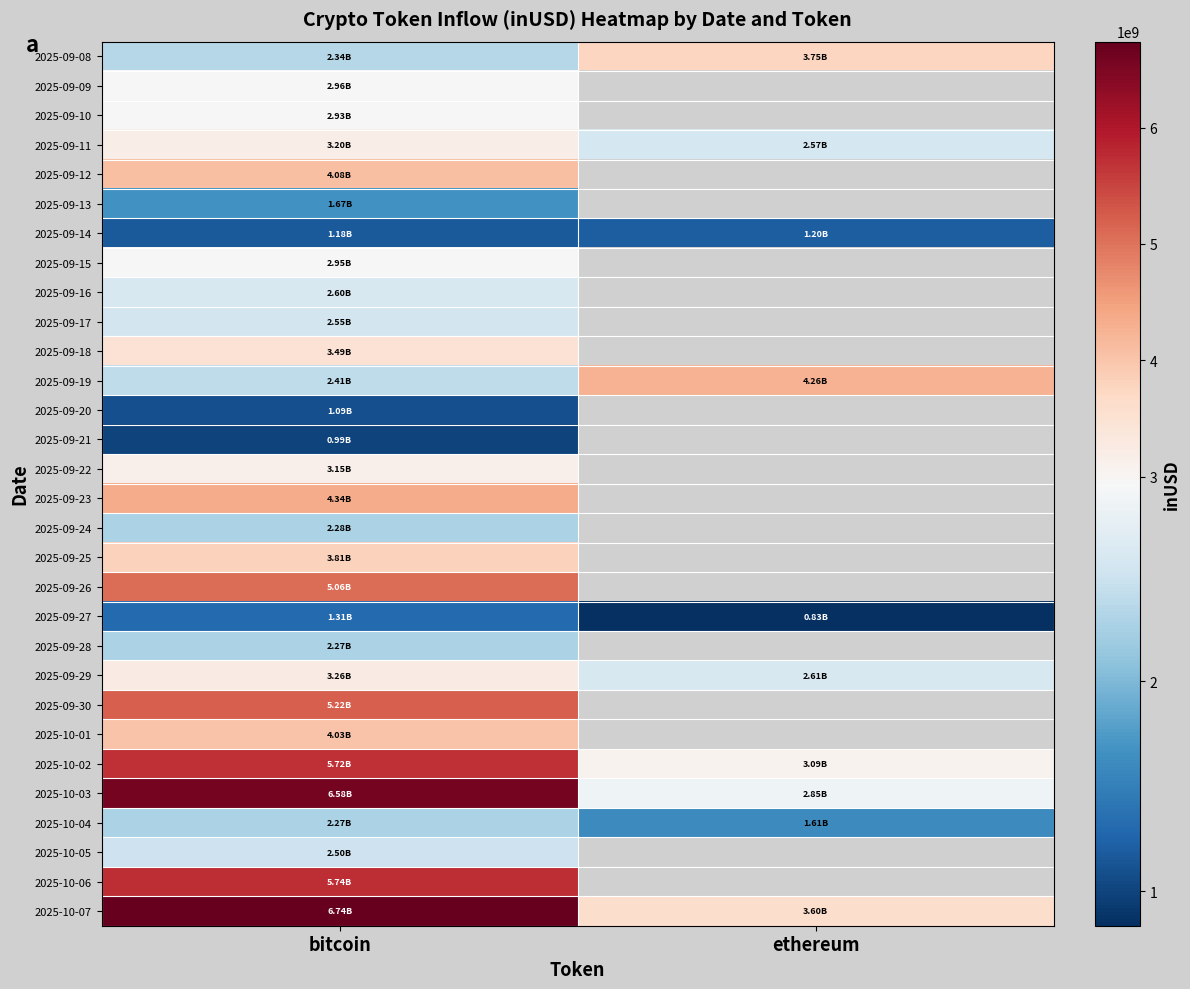

How many positive values does the 2025-09-17 series have?

1